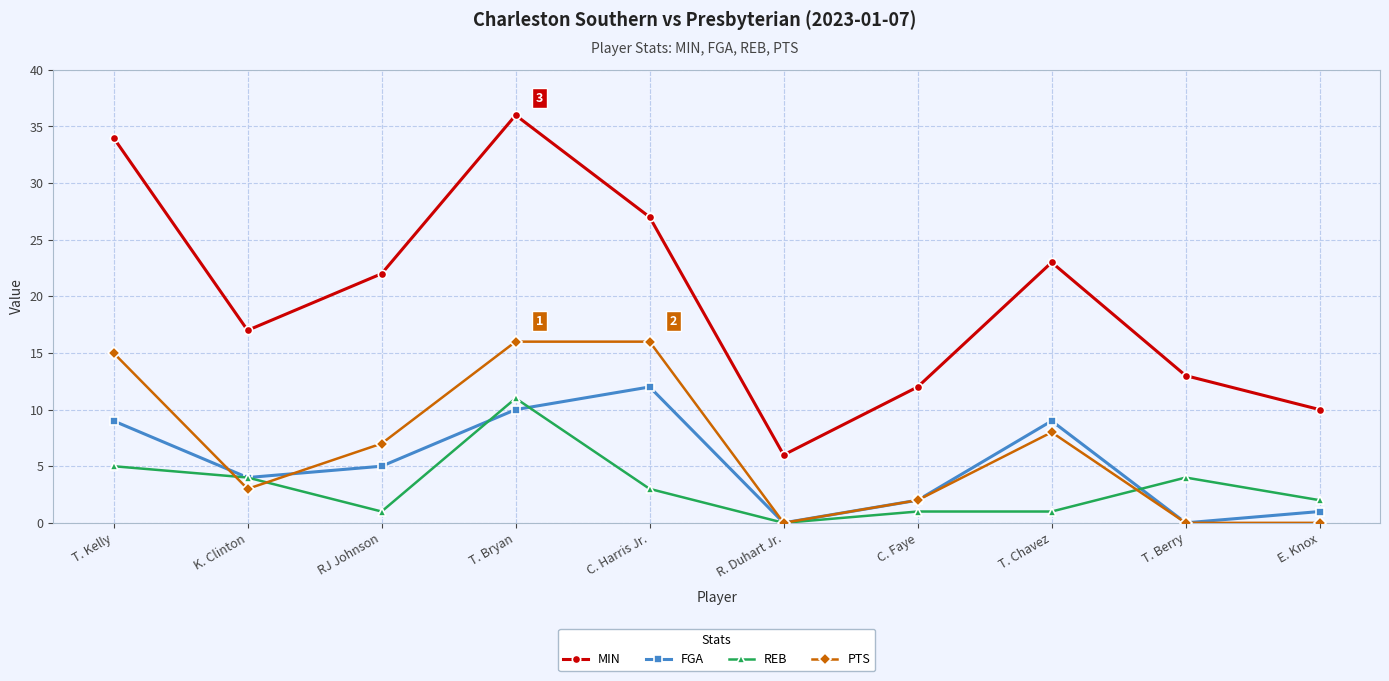

Reading left to right, transcribe all the data shown in this chart.

MIN: T. Kelly=34	K. Clinton=17	RJ Johnson=22	T. Bryan=36	C. Harris Jr.=27	R. Duhart Jr.=6	C. Faye=12	T. Chavez=23	T. Berry=13	E. Knox=10
FGA: T. Kelly=9	K. Clinton=4	RJ Johnson=5	T. Bryan=10	C. Harris Jr.=12	R. Duhart Jr.=0	C. Faye=2	T. Chavez=9	T. Berry=0	E. Knox=1
REB: T. Kelly=5	K. Clinton=4	RJ Johnson=1	T. Bryan=11	C. Harris Jr.=3	R. Duhart Jr.=0	C. Faye=1	T. Chavez=1	T. Berry=4	E. Knox=2
PTS: T. Kelly=15	K. Clinton=3	RJ Johnson=7	T. Bryan=16	C. Harris Jr.=16	R. Duhart Jr.=0	C. Faye=2	T. Chavez=8	T. Berry=0	E. Knox=0